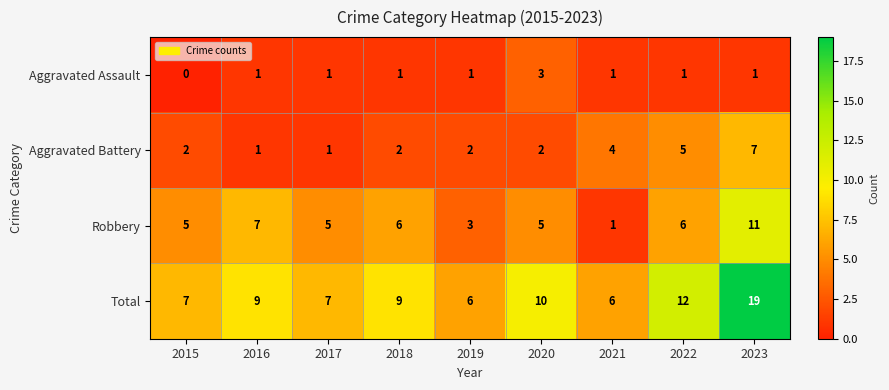

Rank the series by their maximum value, from lowest to highest.

Aggravated Assault, Aggravated Battery, Robbery, Total